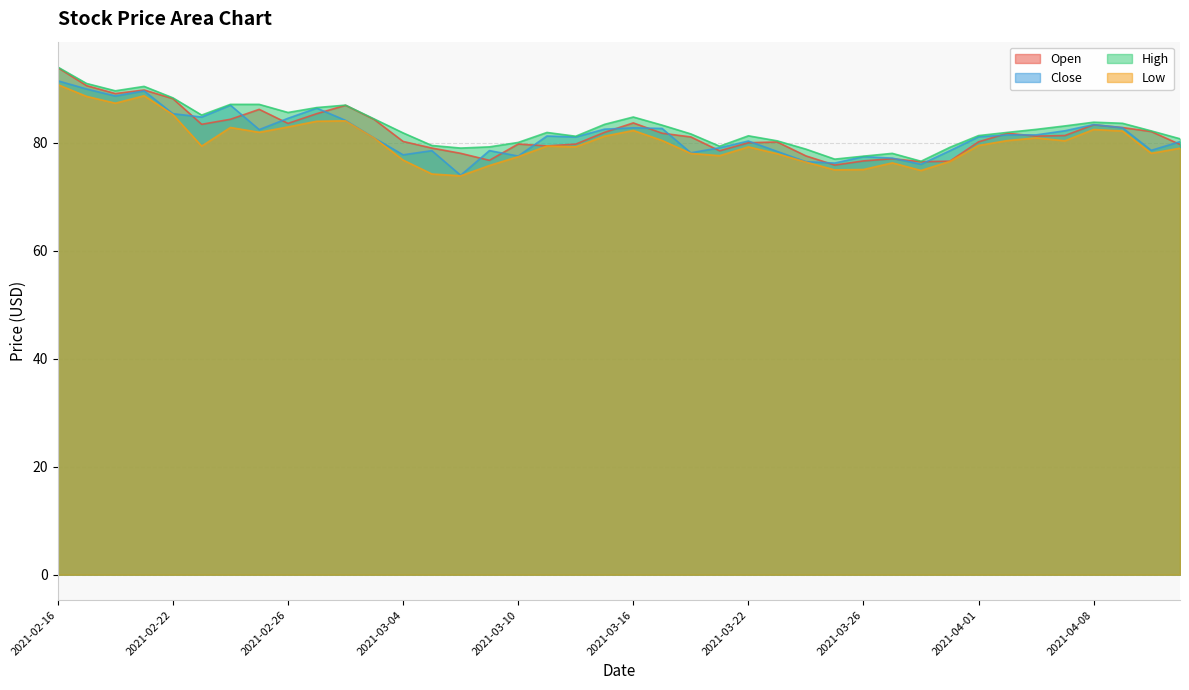

What are all the series names shown in the legend?

Open, Close, High, Low